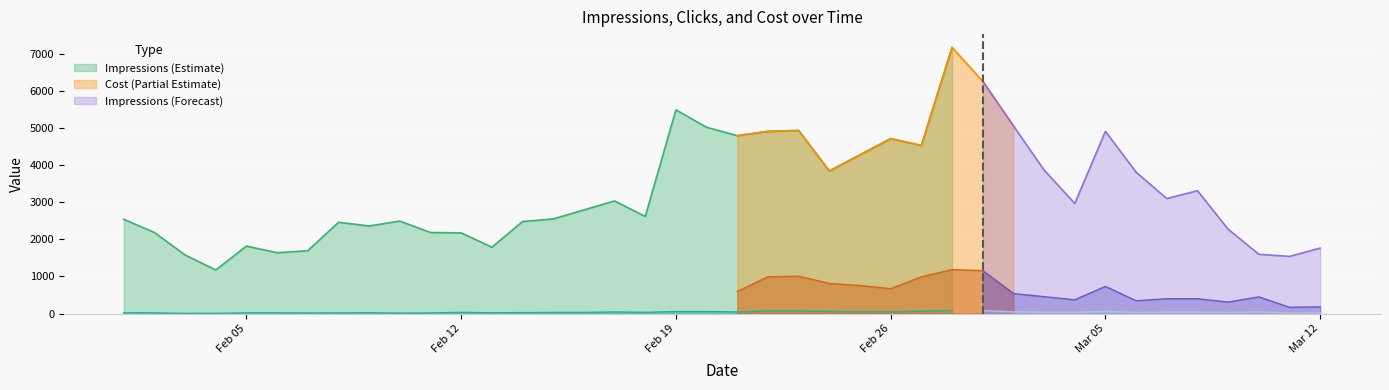

How many data points in Clicks are above 33?

18